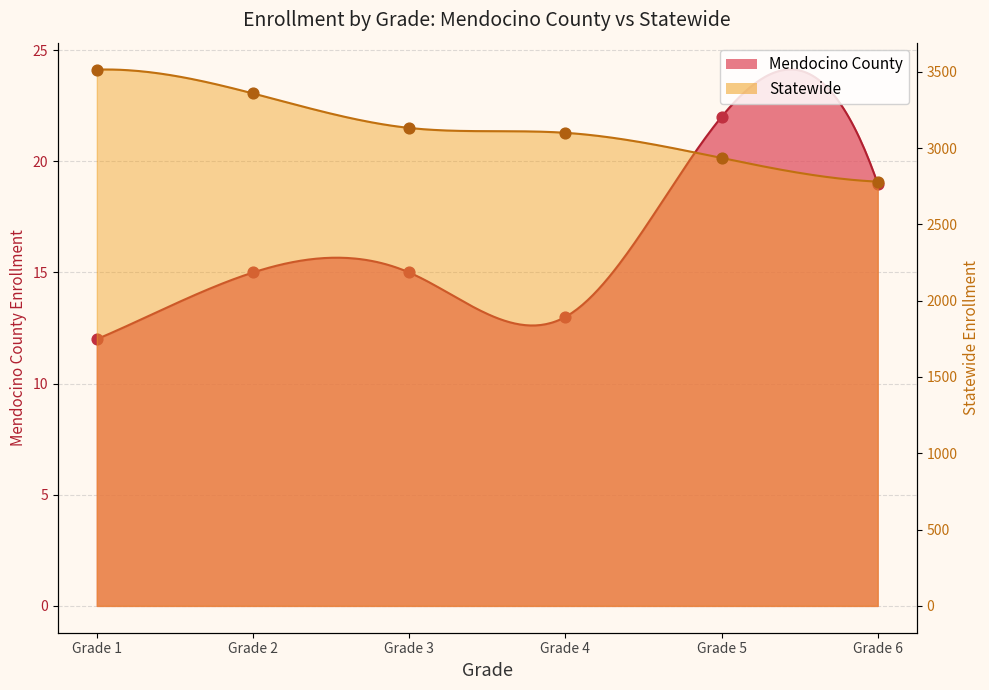

Which series contains the lowest Y value?

Mendocino County